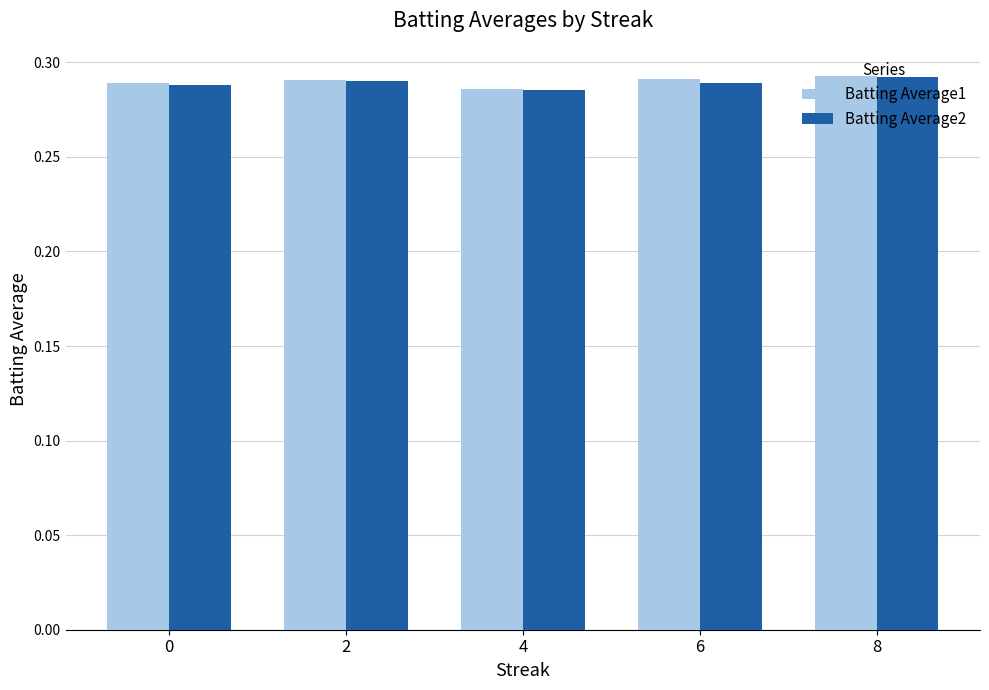

True or false: Batting Average2 has a value of 0.2 at 4.

False